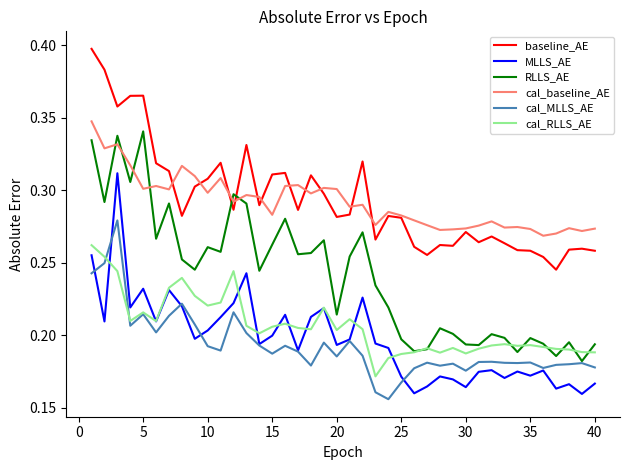

True or false: MLLS_AE and baseline_AE cross at least once.

False